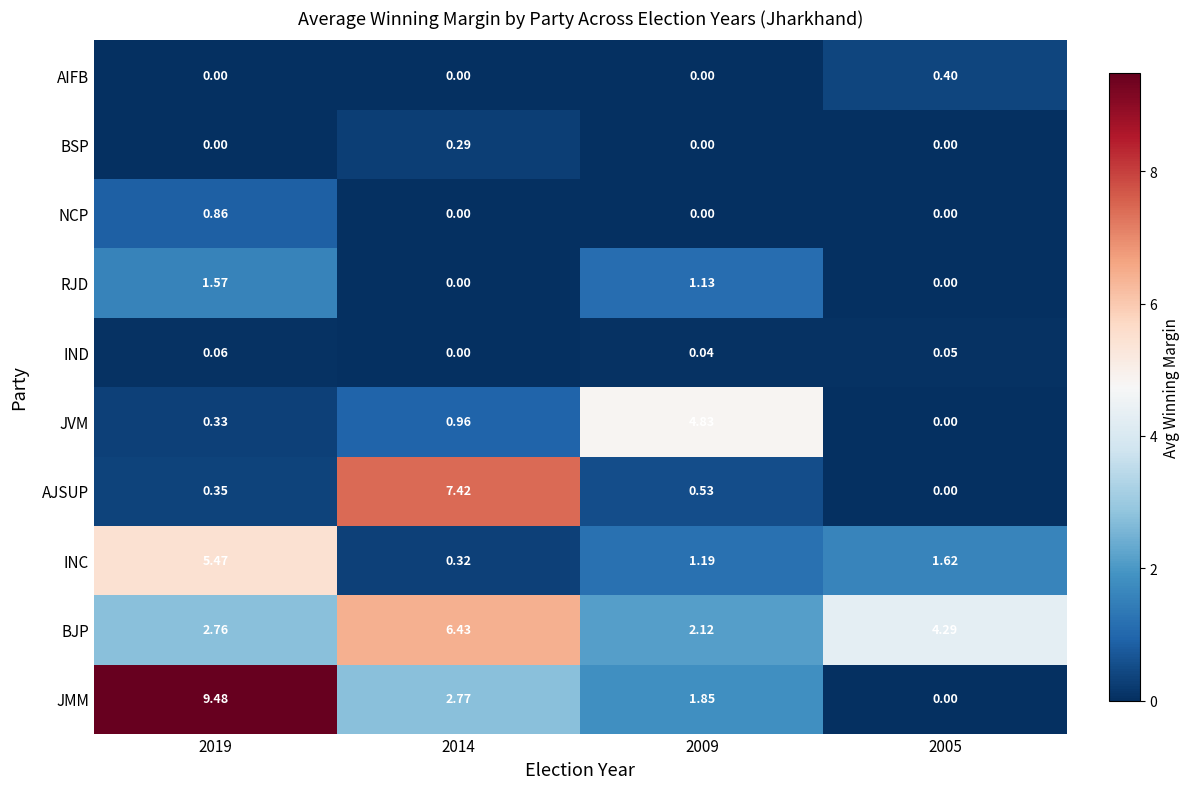

Is the value of RJD at 2009 greater than the value of JVM at 2009?

No